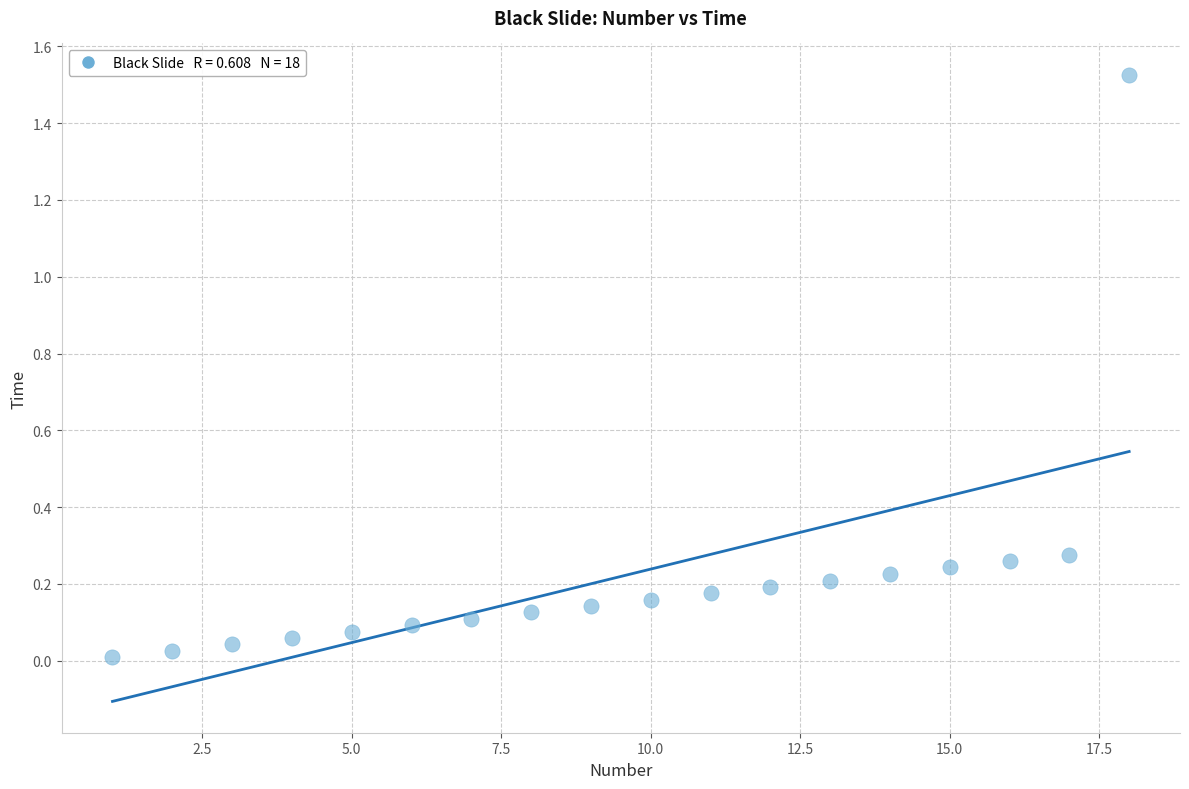

What is the range of X values (max minus min)?

17.0